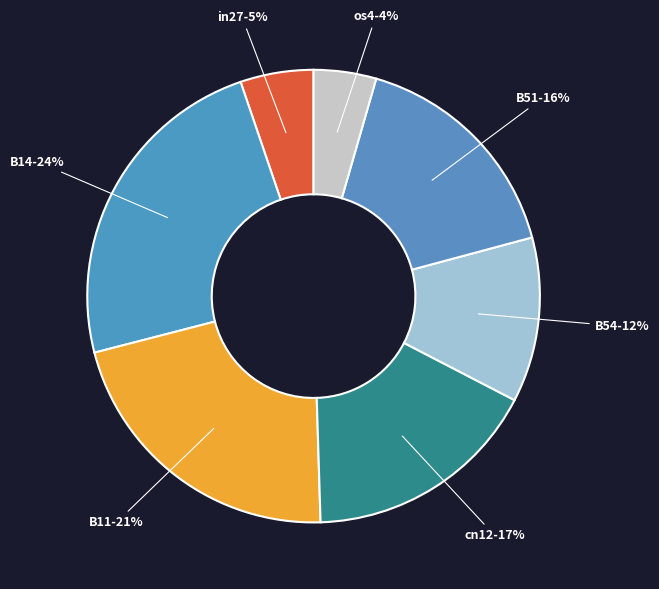

Count the number of slices in the pie.

7